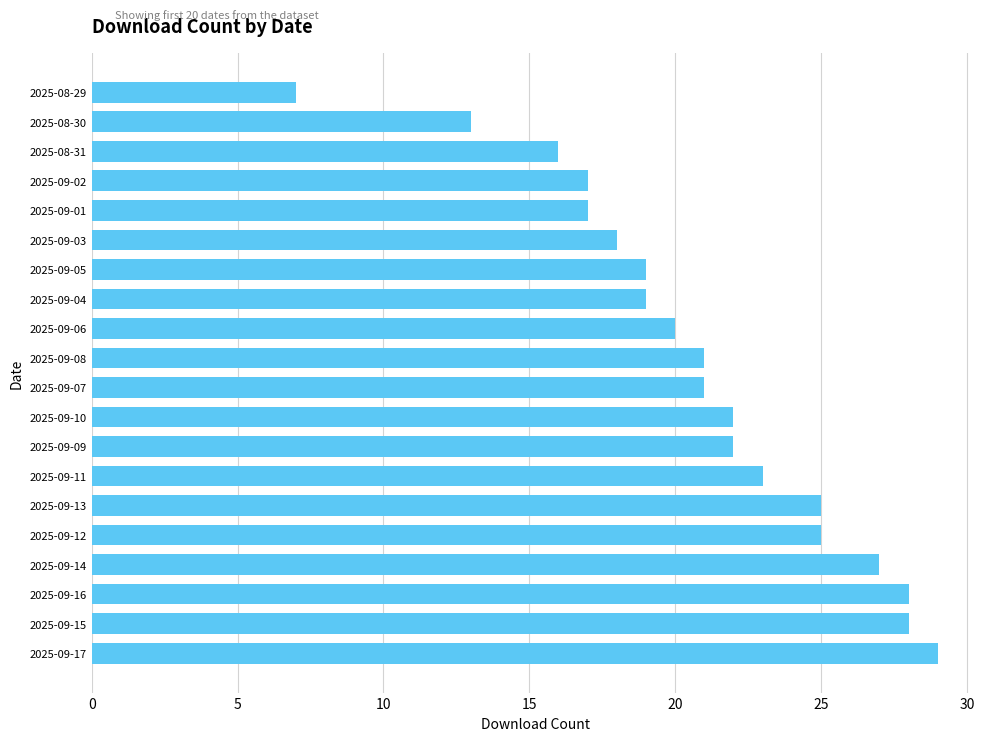

What value does the data have at 2025-09-15?

28